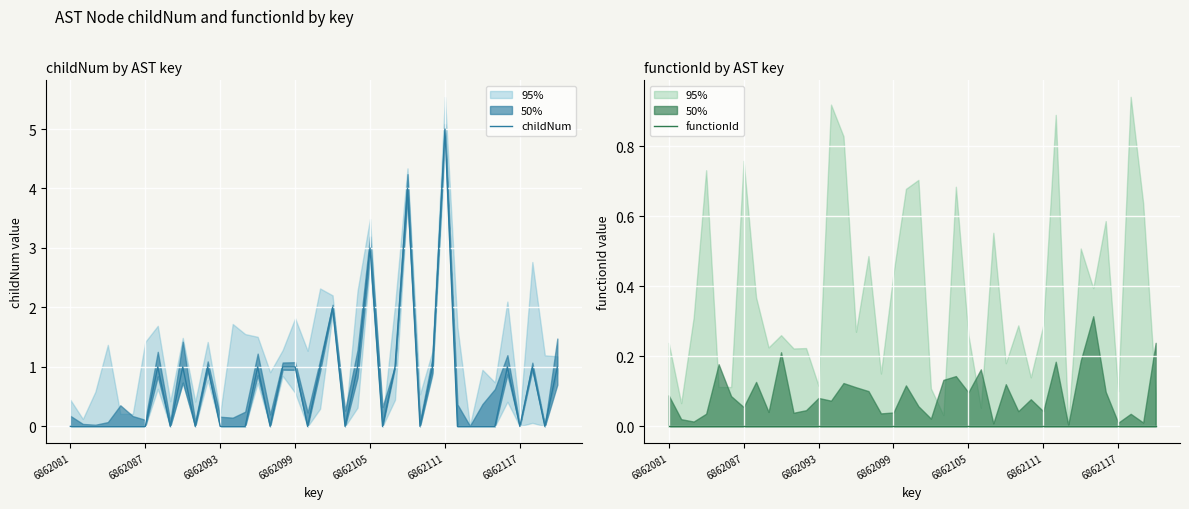

True or false: childNum has a value of 0 at 6862093.

True